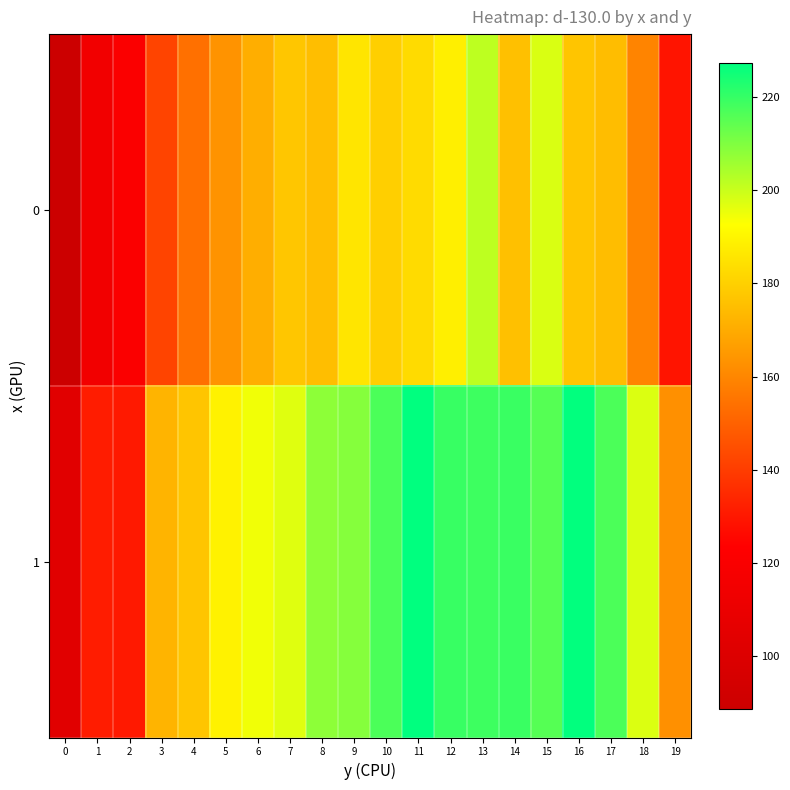

Which series has the largest total across all categories?

1